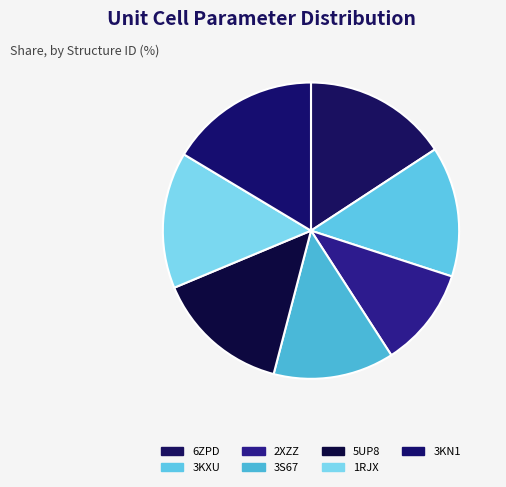

What percentage is the 2XZZ slice, to the nearest percent?

11%